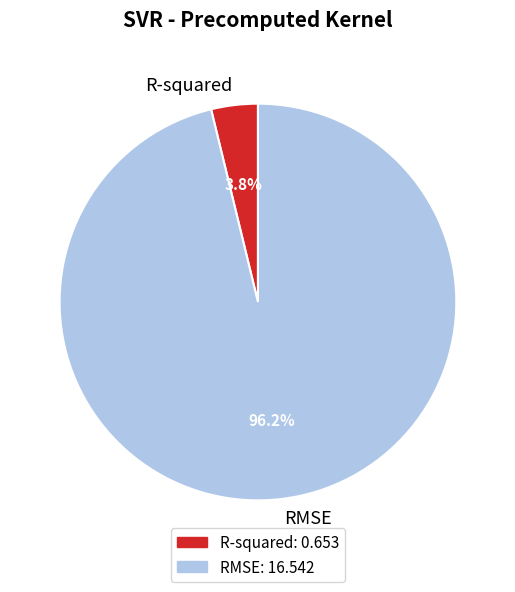

Do R-squared and RMSE together represent more than half of the pie?

Yes